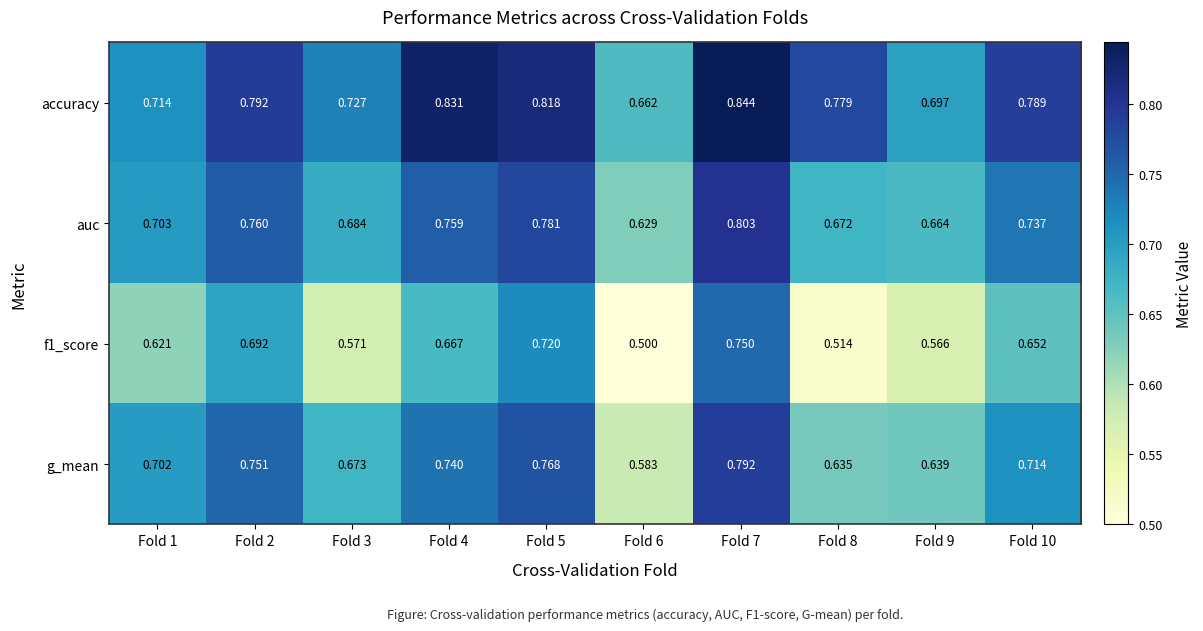

Between Fold 1 and Fold 10, which series saw the biggest shift?

accuracy